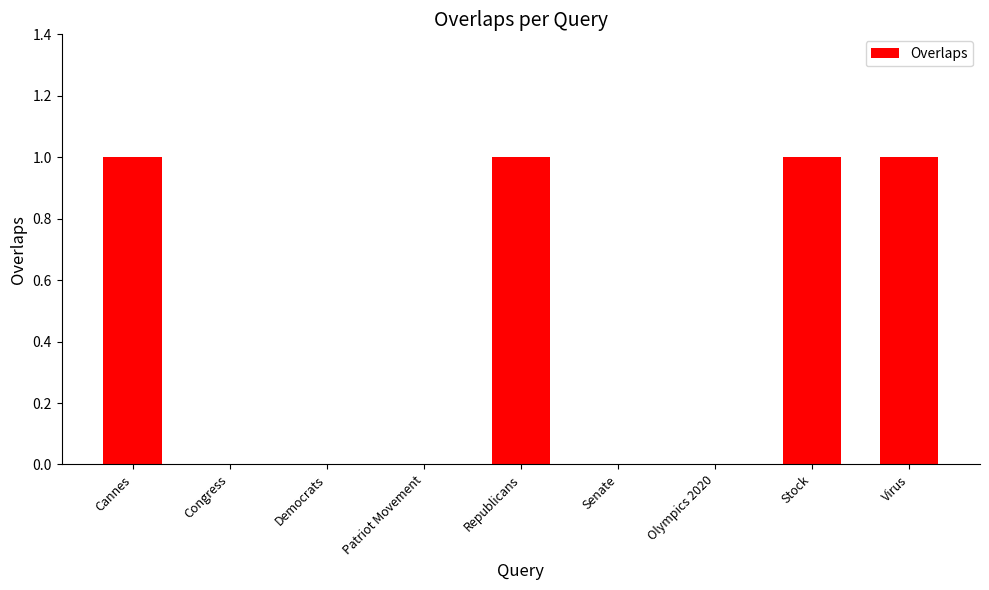

The chart shows a value of 0 at Patriot Movement. True or false?

True